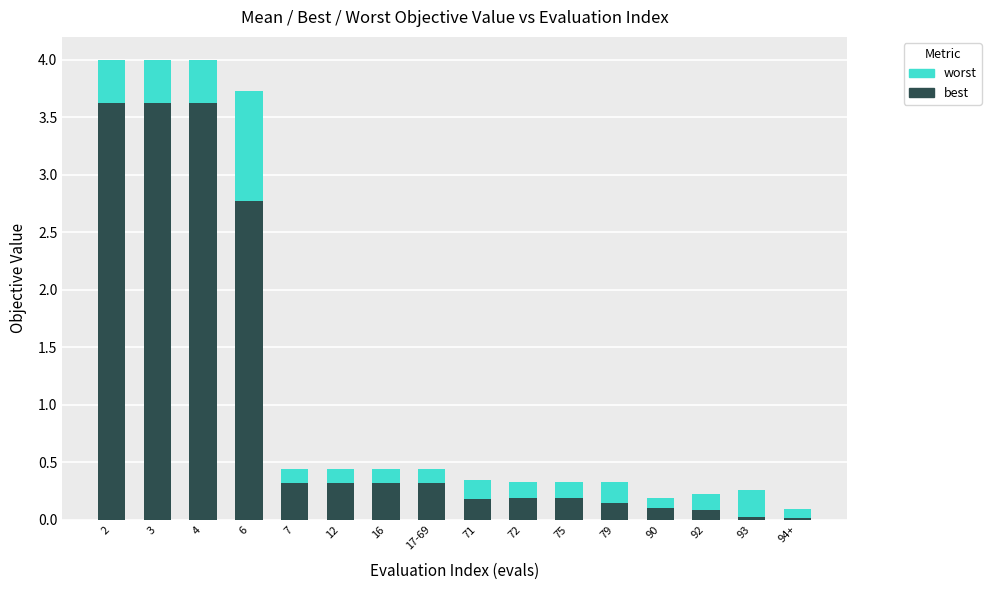

What is the approximate value of best at 16?

0.3